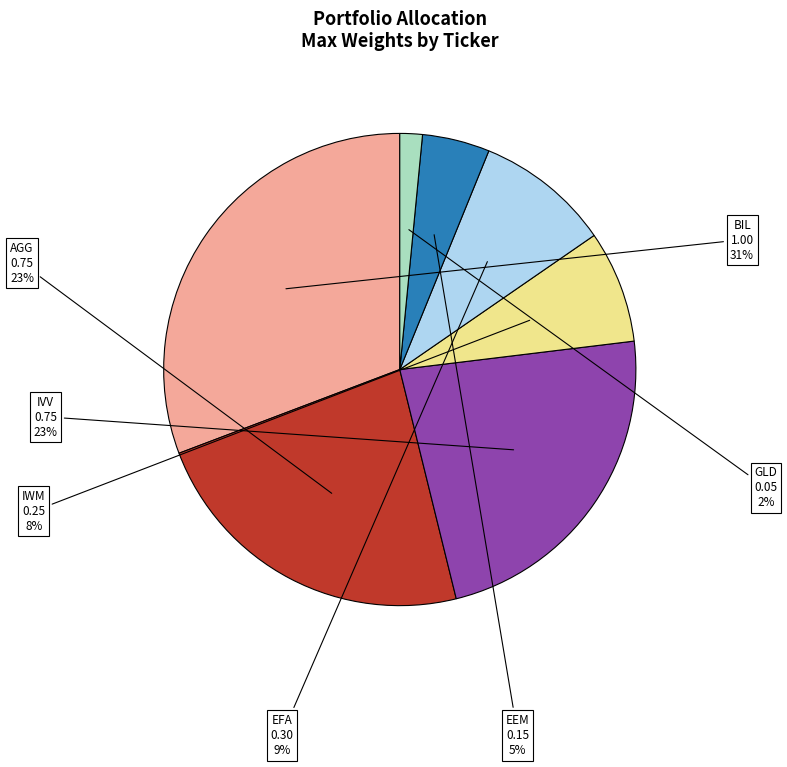

What is the smallest slice in the pie chart?

GLD